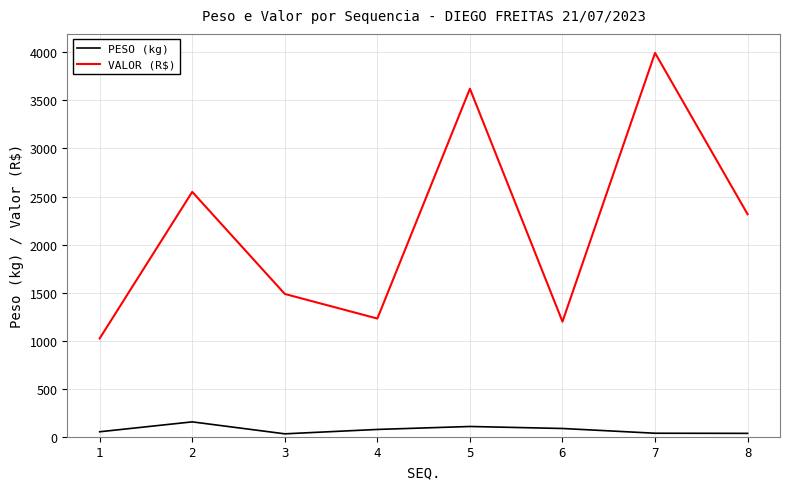

Is it true that VALOR (R$) equals 6285.5 at 5?

False